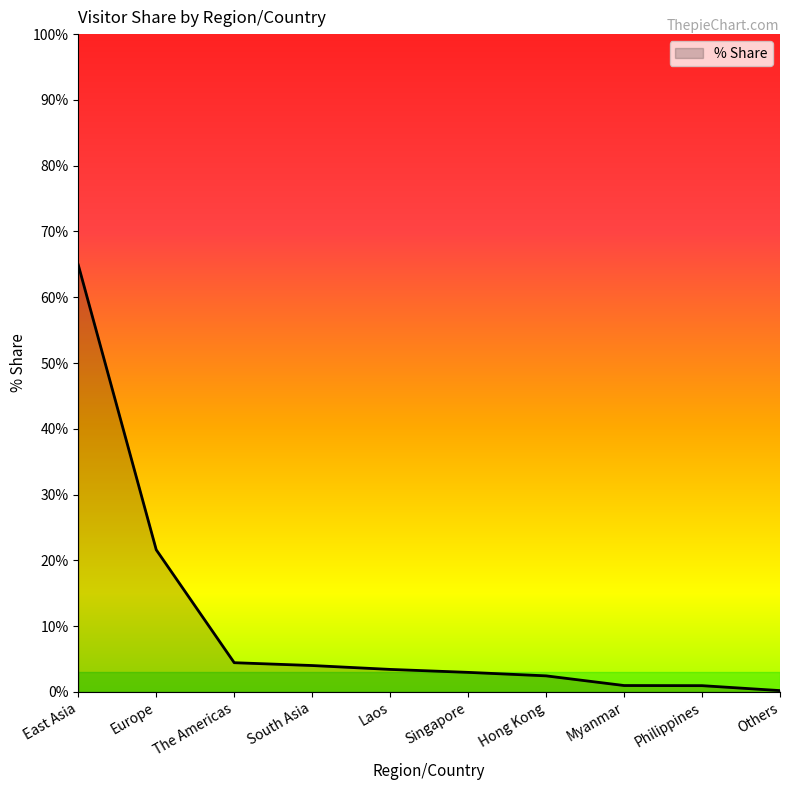

What is the change in value from Europe to Hong Kong?

-19.2